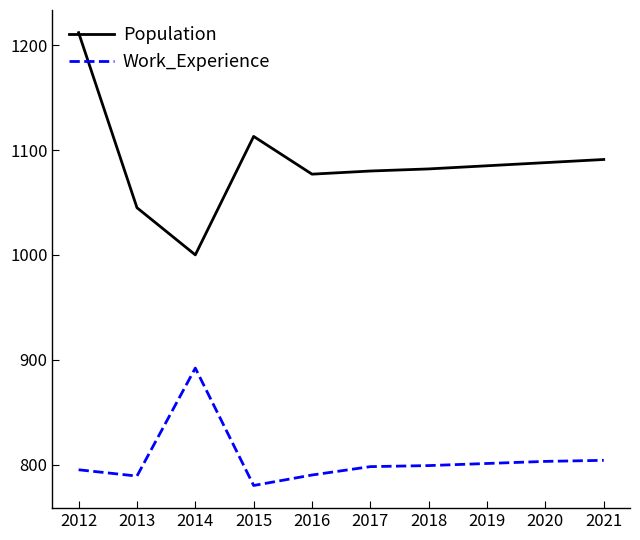

True or false: Population and Work_Experience intersect in this chart.

False